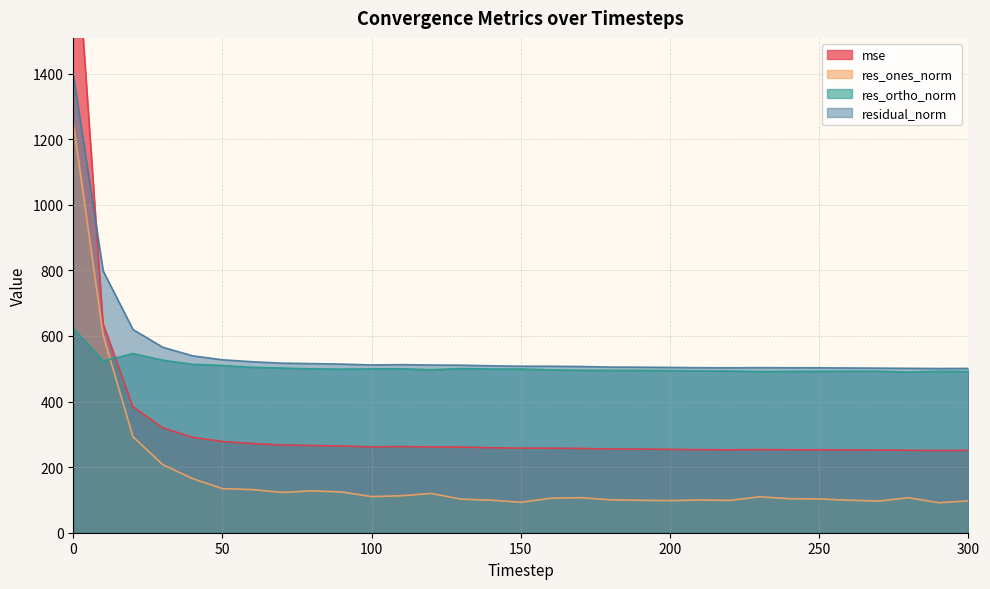

At which label is res_ones_norm closest to 670?

10